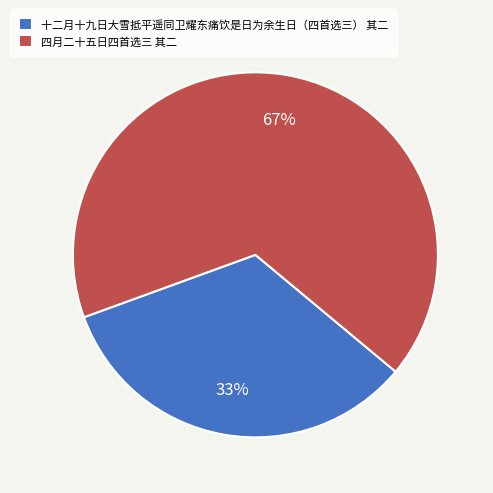

Rank the categories by value from lowest to highest.

十二月十九日大雪抵平遥同卫耀东痛饮是日为余生日（四首选三） 其二, 四月二十五日四首选三 其二